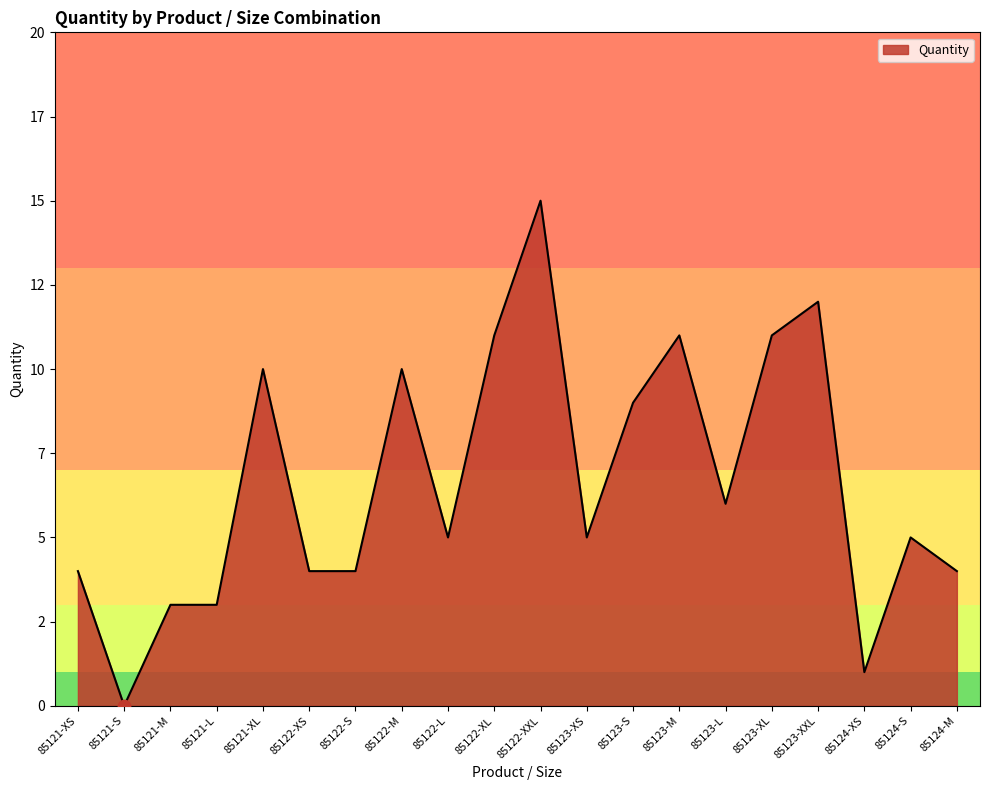

Which has a higher value, 85121-L or 85123-L?

85123-L